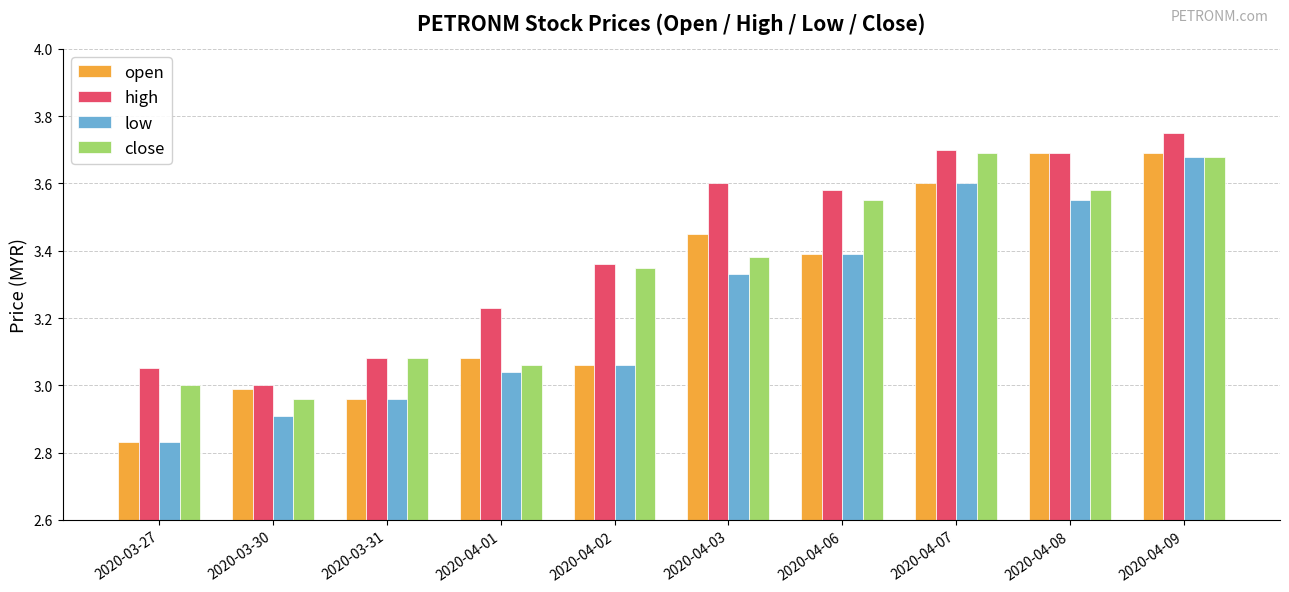

What is the difference between the maximum and second lowest values in the high series?

0.7